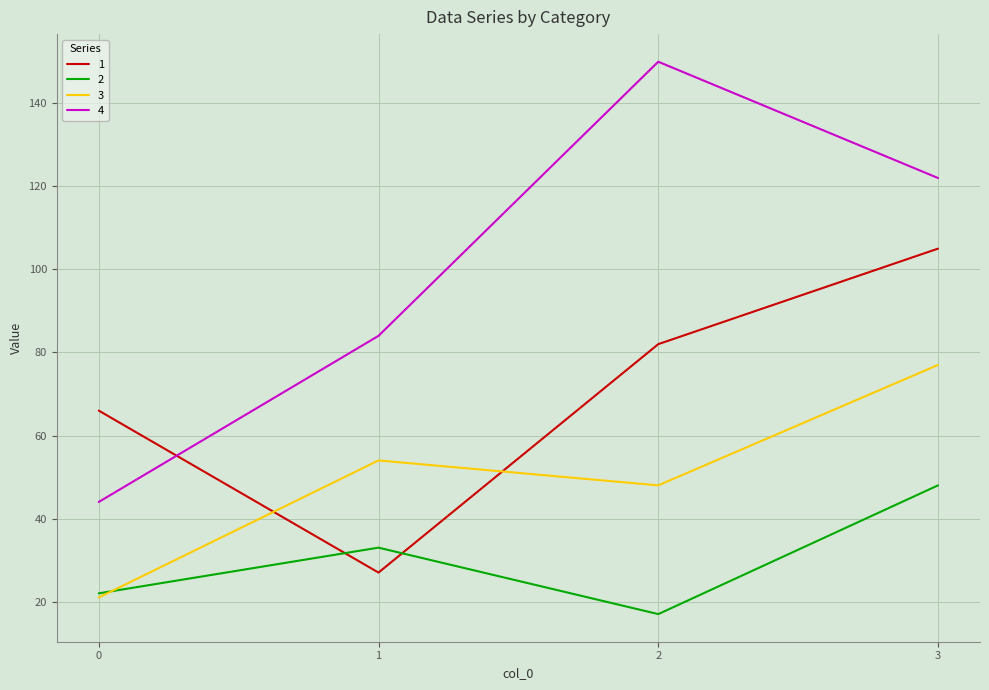

True or false: 4 and 3 cross at least once.

False